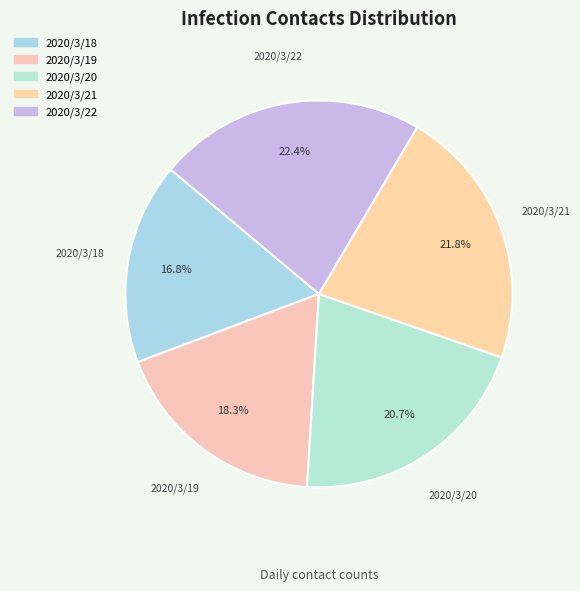

To the nearest percent, what is the difference between the 2020/3/18 and 2020/3/21 slice percentages?

5%